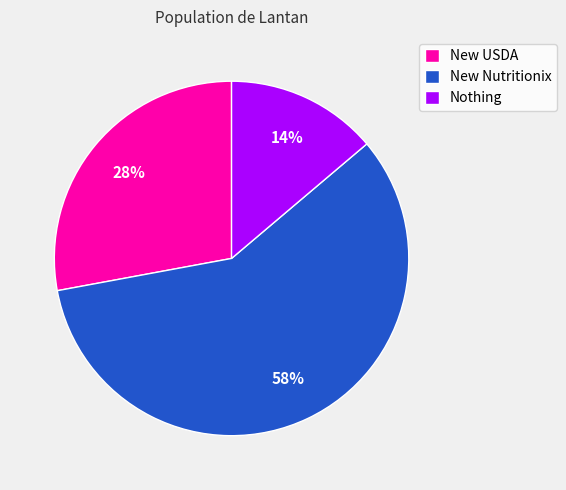

Is it true that New USDA is 22% of the pie?

False